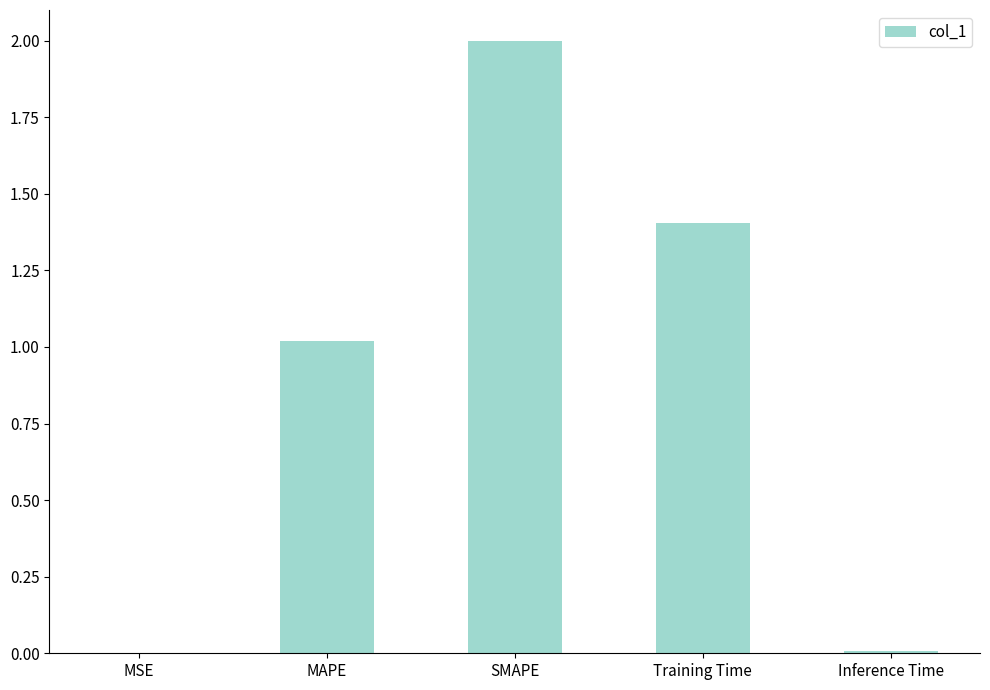

Are the bars grouped side by side (vs. stacked)?

No